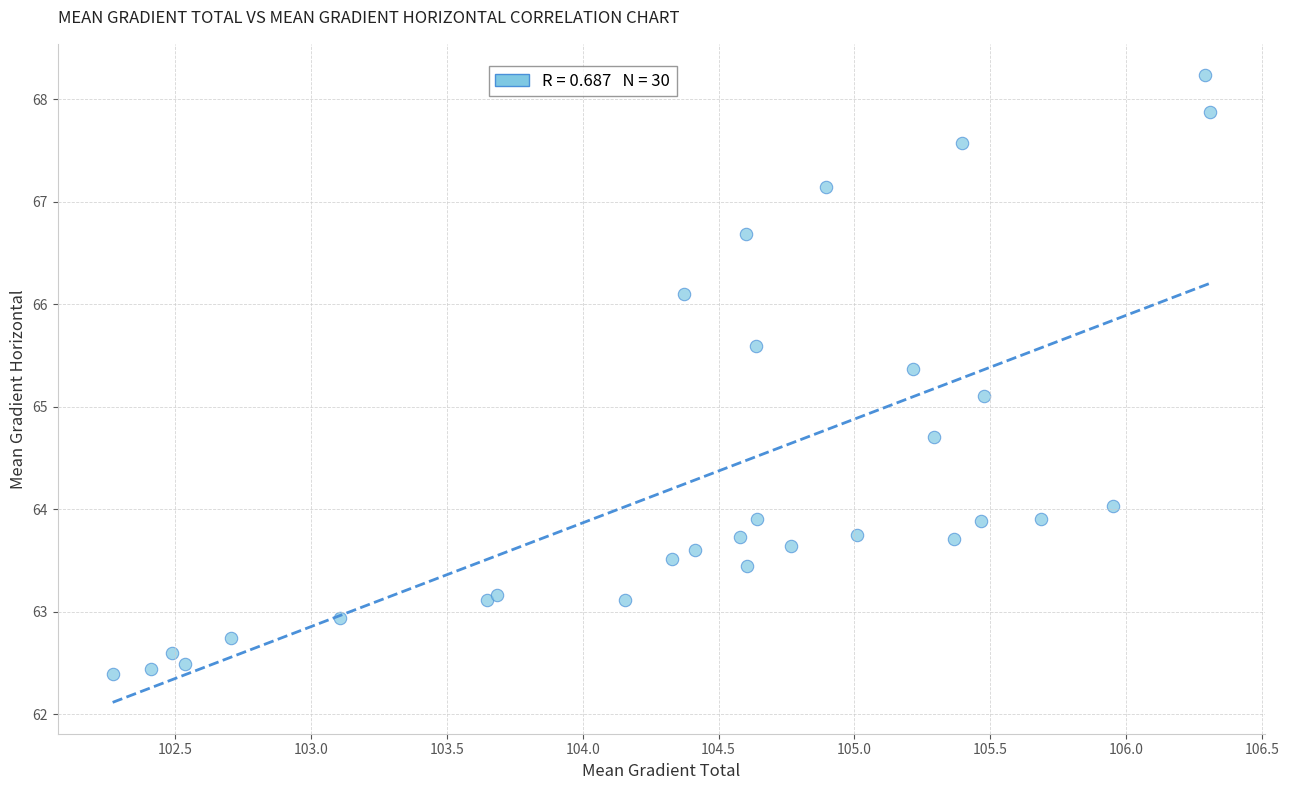

What Y value in the scatter plot is closest to 65?

65.1